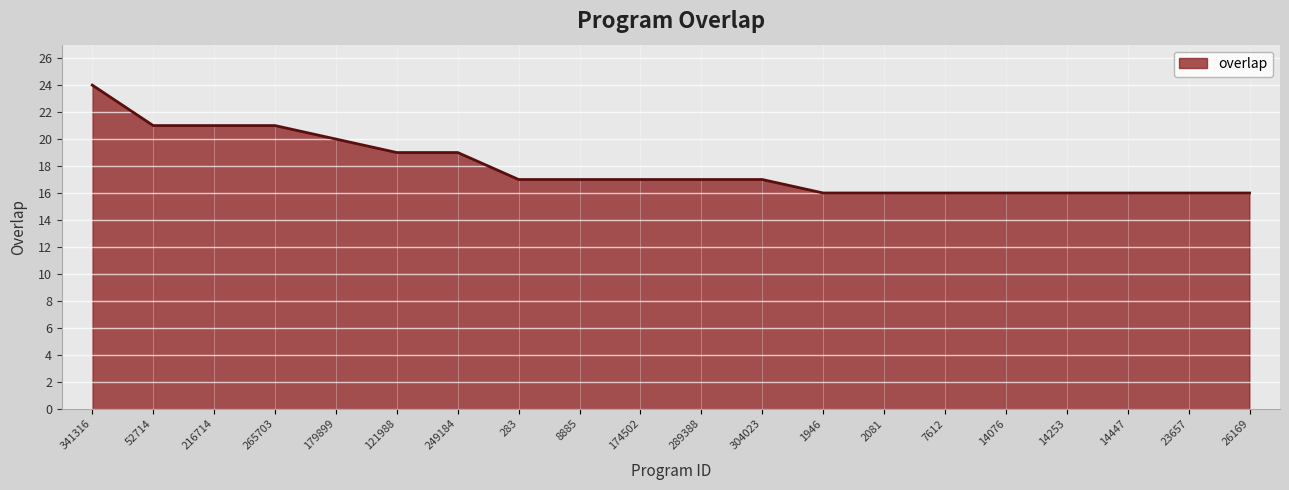

Where does the data first go above 17?

341316